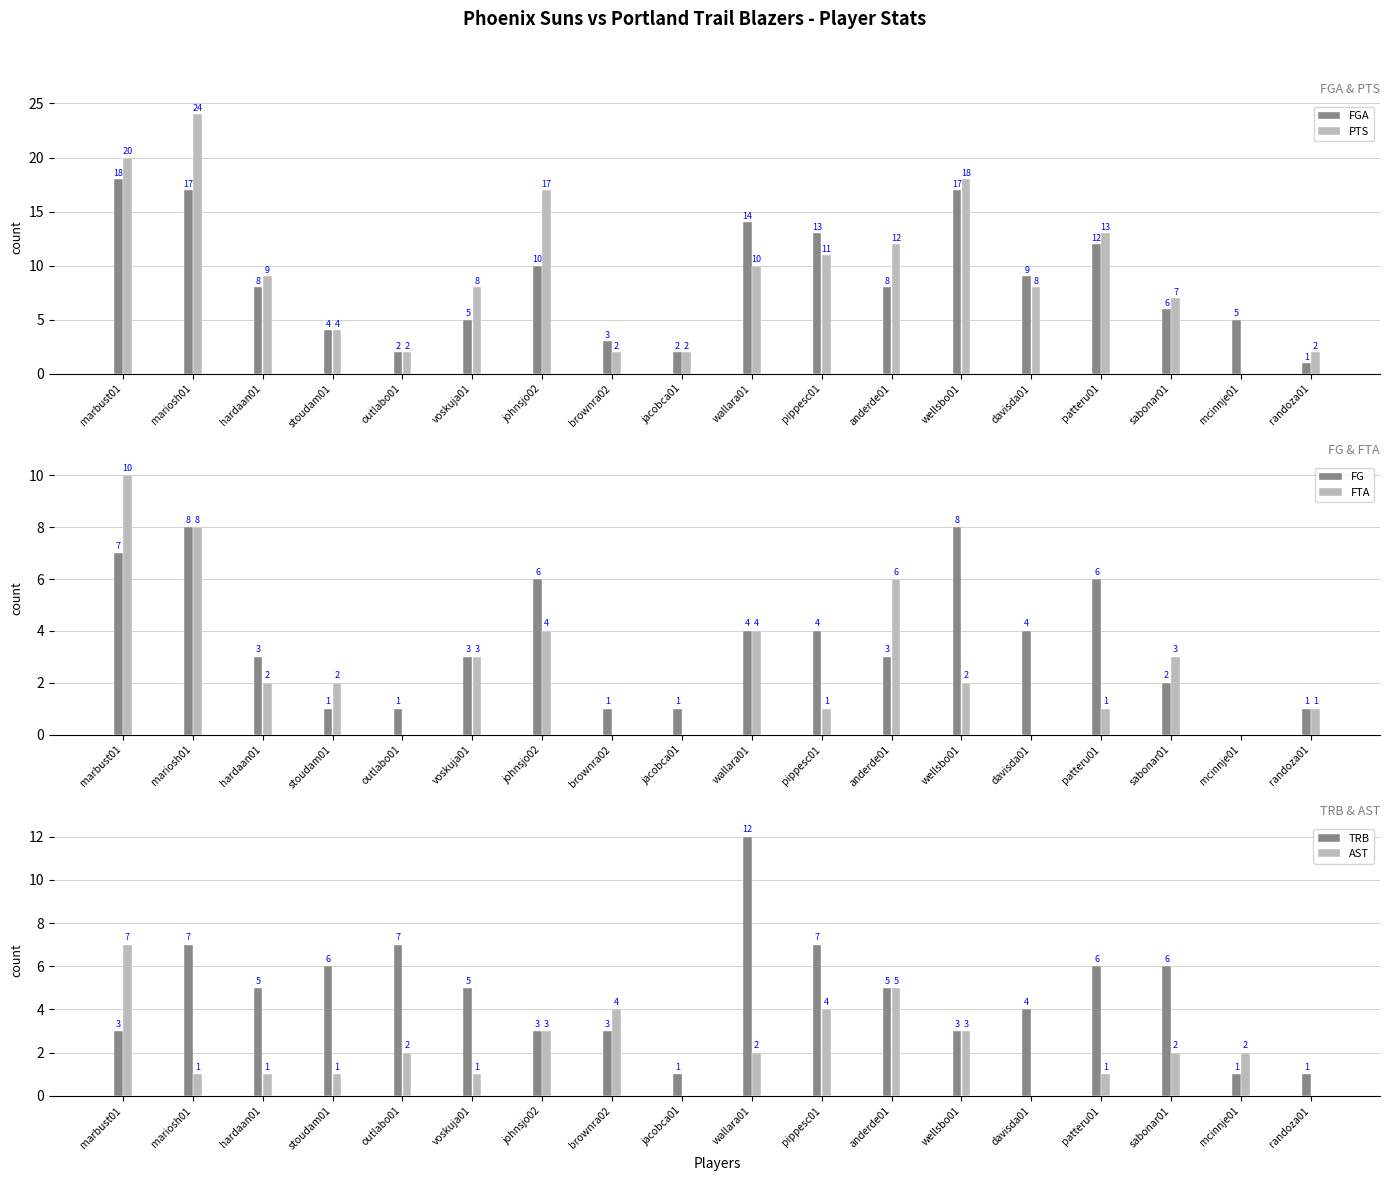

The FGA series shows 13 at anderde01. True or false?

False